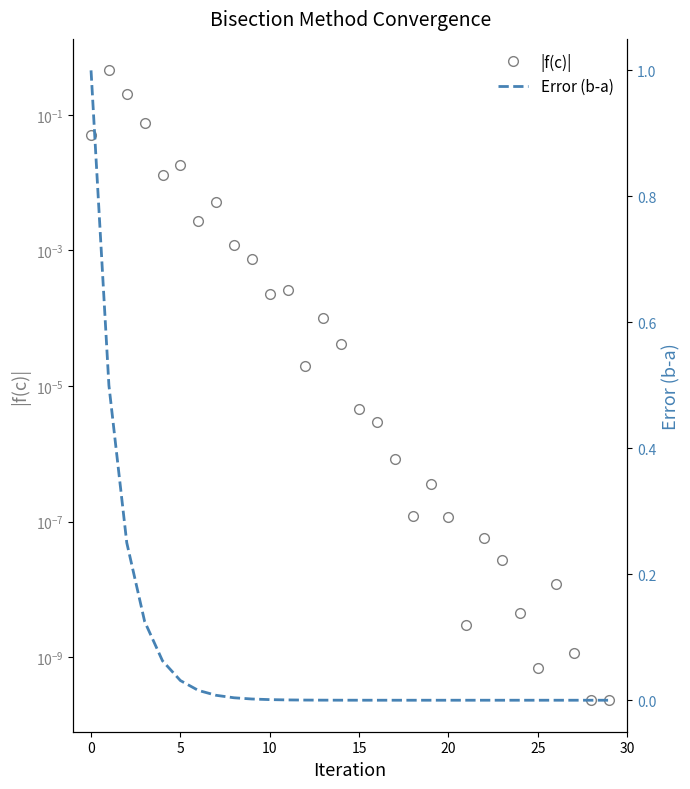

What is the value of the |f(c)| point at the 2nd from the left?

0.5